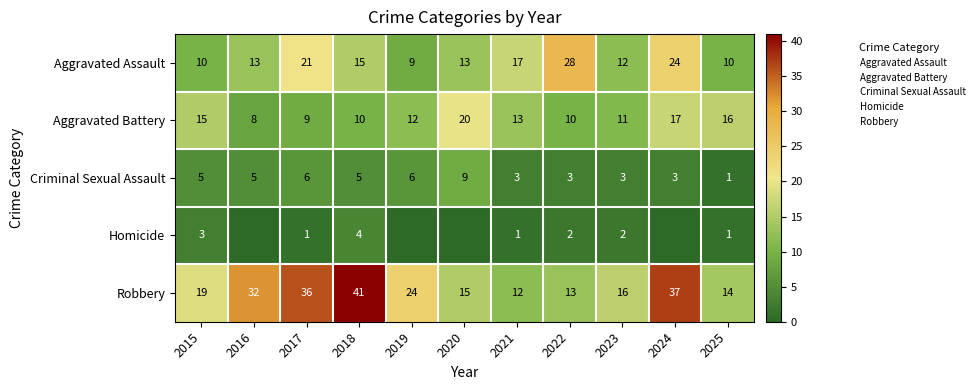

List the labels in order of Robbery value, largest first.

2018, 2024, 2017, 2016, 2019, 2015, 2023, 2020, 2025, 2022, 2021